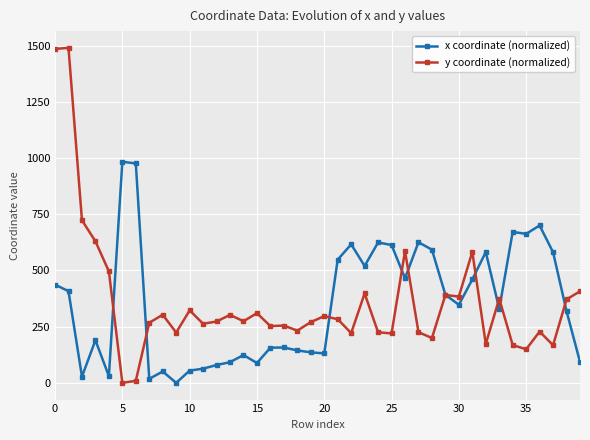

True or false: x coordinate (normalized) has more than 2 interior local peaks.

True